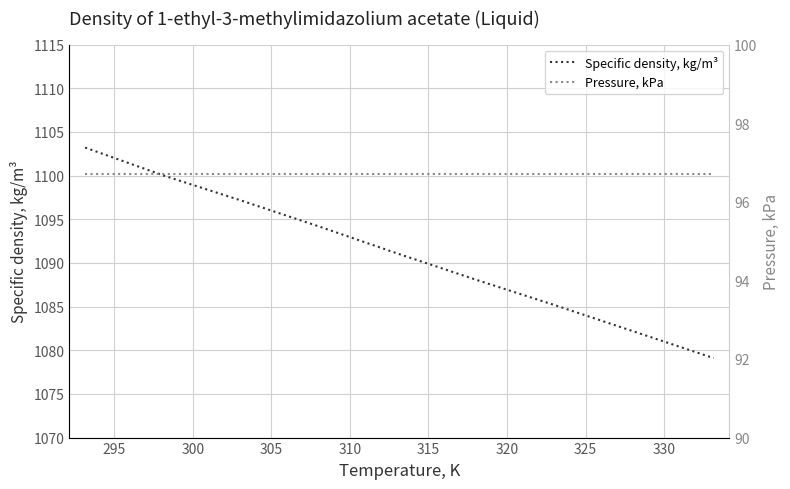

List the series in order of their peak value, highest first.

Specific density, kg/m³, Pressure, kPa